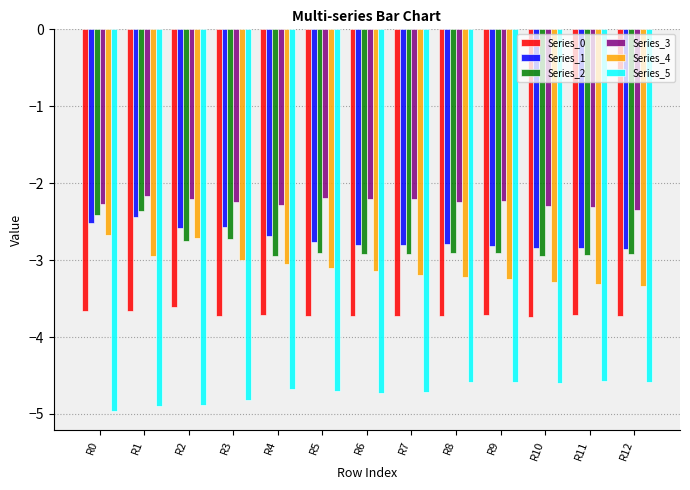

True or false: Series_1 has a value of -1.6 at R5.

False